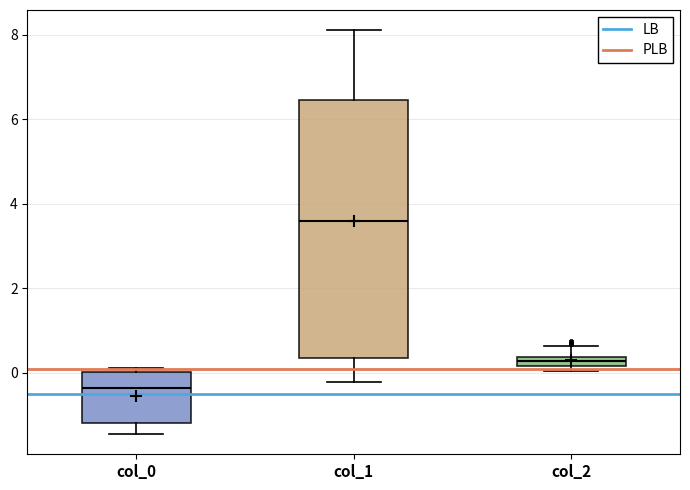

Which box's median line is the lowest?

col_0